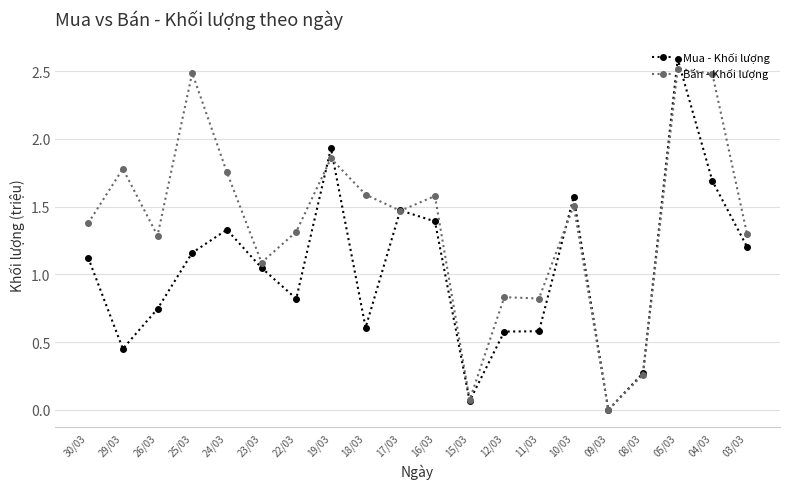

The value of Bán - Khối lượng at 16/03 is 1.6. True or false?

True